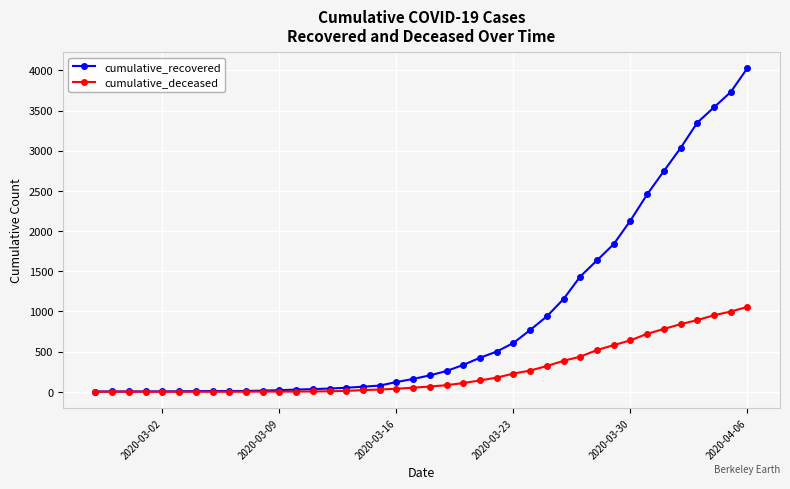

Rank the series by their maximum value, from lowest to highest.

cumulative_deceased, cumulative_recovered